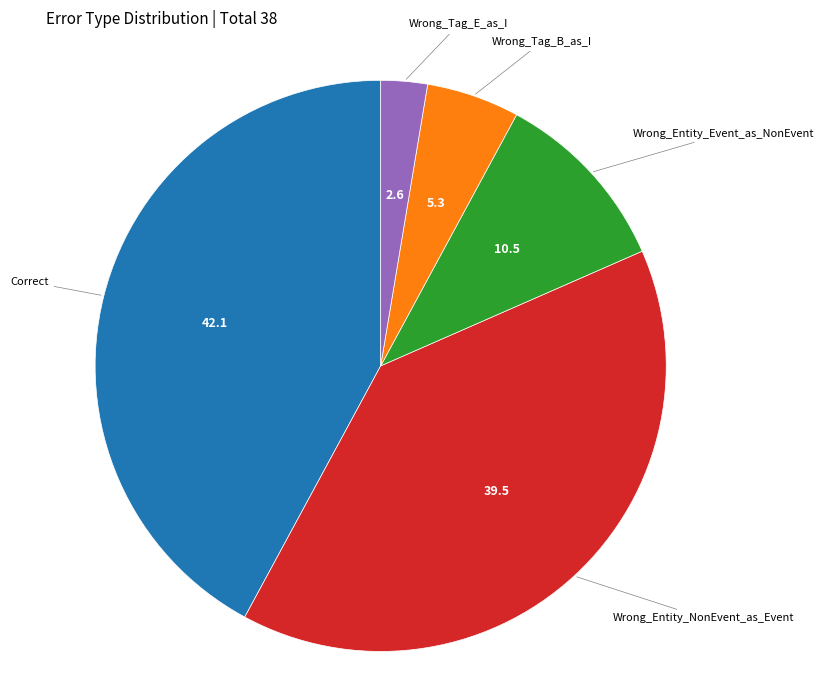

Is there a majority slice in this chart?

No